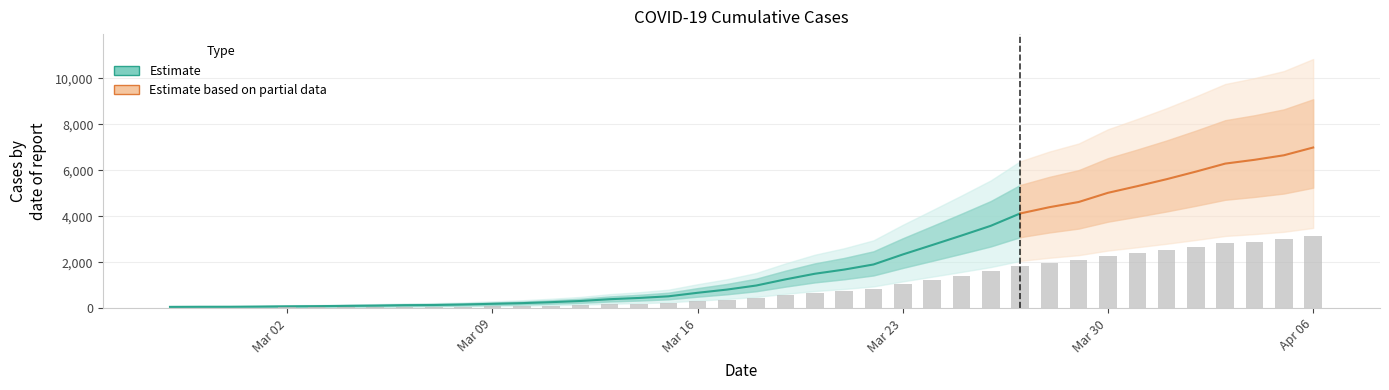

What is the average value?

963.9